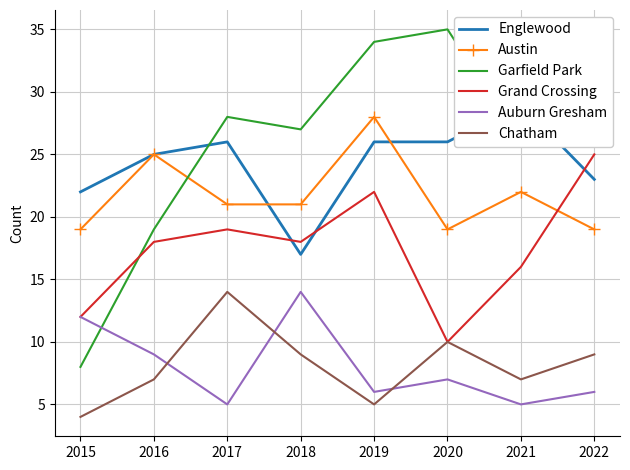

At 2015, list the series in order from largest to smallest.

Englewood, Austin, Grand Crossing, Auburn Gresham, Garfield Park, Chatham